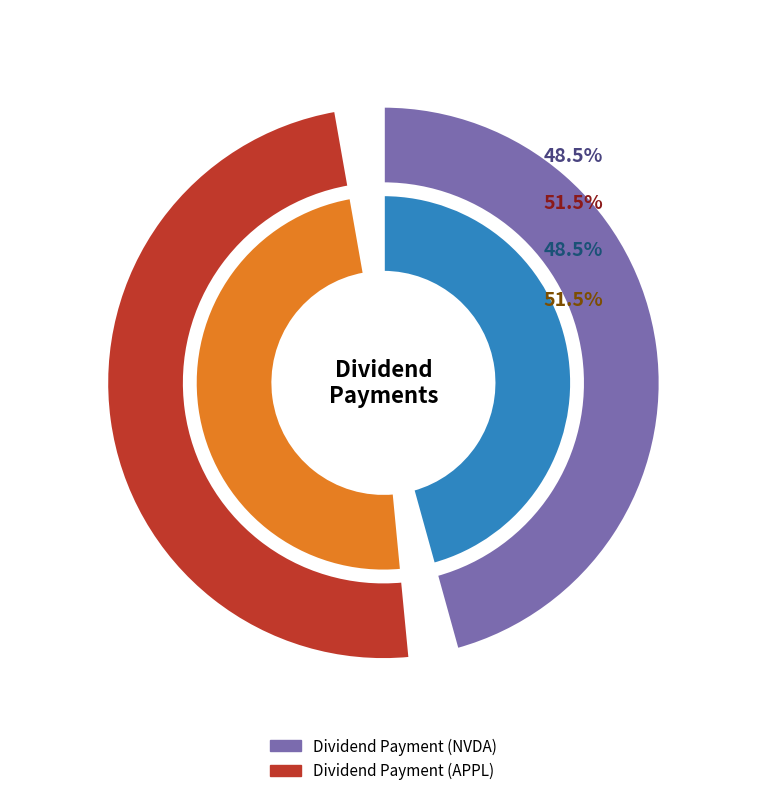

To the nearest percent, what is the combined percentage of Dividend Payment (APPL) and Dividend Payment (NVDA)?

100%